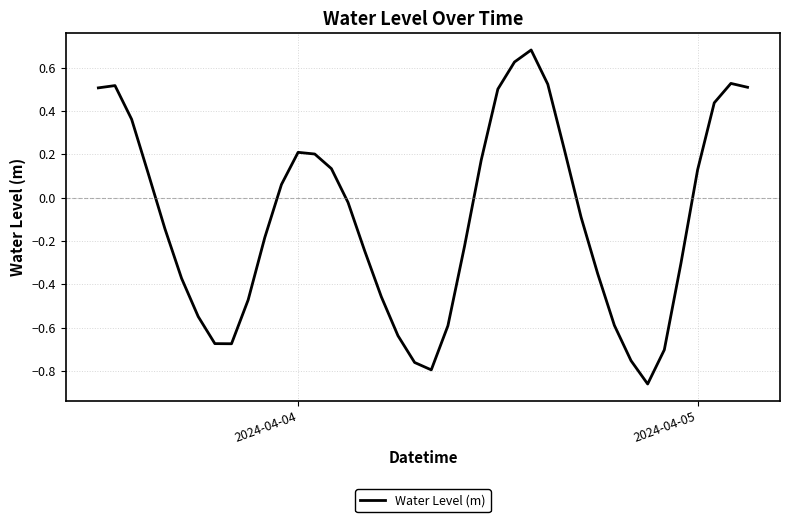

What is the difference between the maximum and minimum values?

1.5